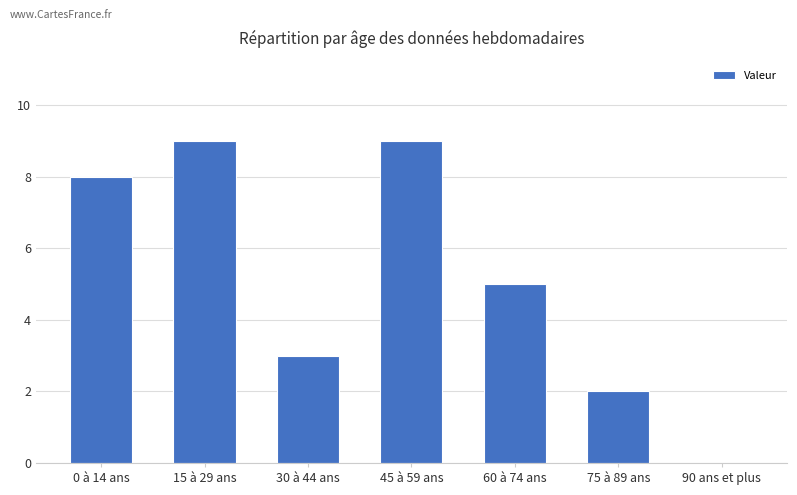

How many series are shown in this chart?

1